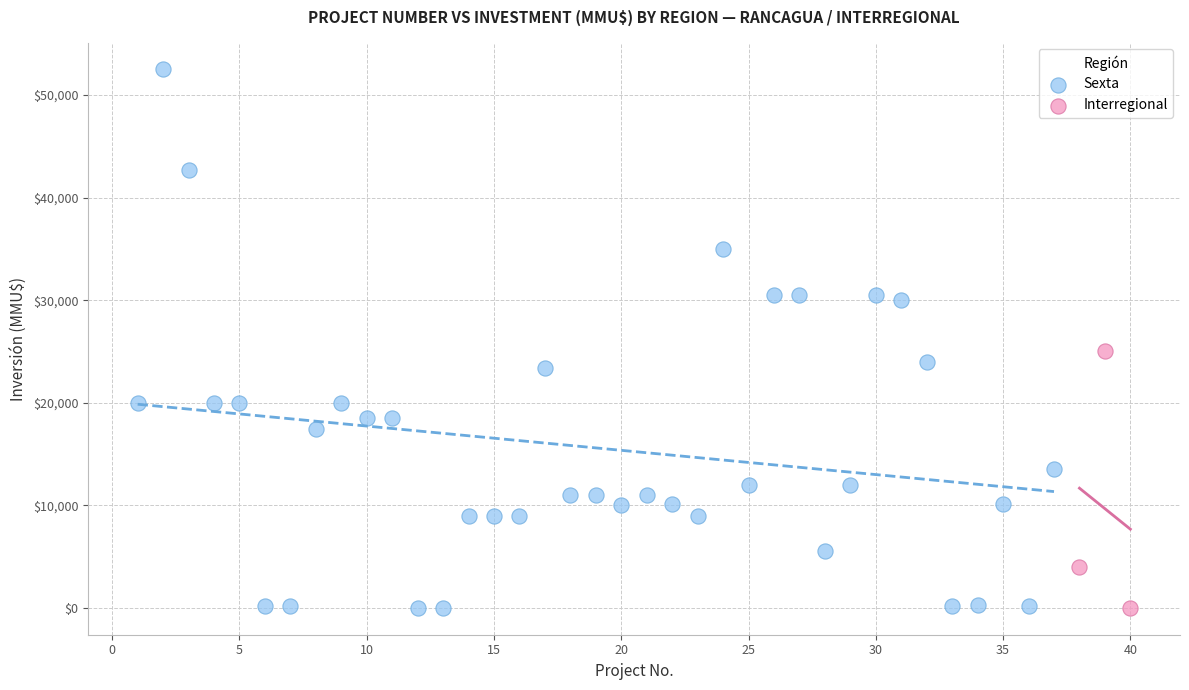

Which series has the largest Y range (max minus min)?

Sexta